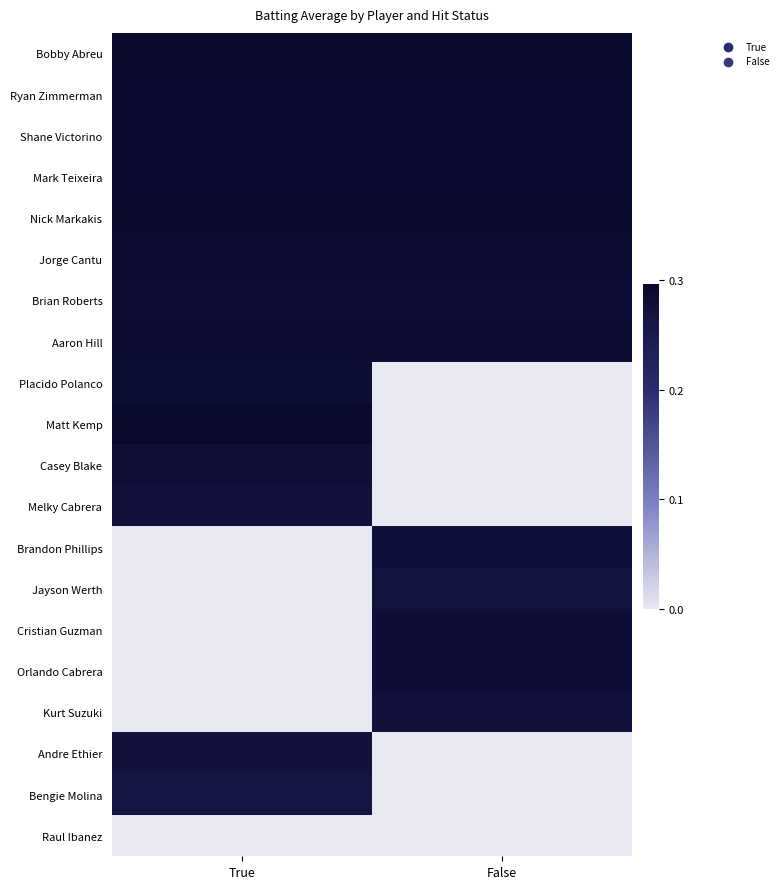

Reading left to right, list all the values displayed in this chart.

Bobby Abreu: True=0.3	False=0.3
Ryan Zimmerman: True=0.3	False=0.3
Shane Victorino: True=0.3	False=0.3
Mark Teixeira: True=0.3	False=0.3
Nick Markakis: True=0.3	False=0.3
Jorge Cantu: True=0.3	False=0.3
Brian Roberts: True=0.3	False=0.3
Aaron Hill: True=0.3	False=0.3
Placido Polanco: True=0.3	False=0.0
Matt Kemp: True=0.3	False=0.0
Casey Blake: True=0.3	False=0.0
Melky Cabrera: True=0.3	False=0.0
Brandon Phillips: True=0.0	False=0.3
Jayson Werth: True=0.0	False=0.3
Cristian Guzman: True=0.0	False=0.3
Orlando Cabrera: True=0.0	False=0.3
Kurt Suzuki: True=0.0	False=0.3
Andre Ethier: True=0.3	False=0.0
Bengie Molina: True=0.3	False=0.0
Raul Ibanez: True=0.0	False=0.0